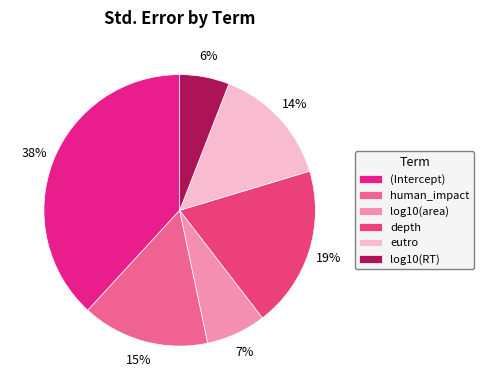

How many segments does this pie chart have?

6